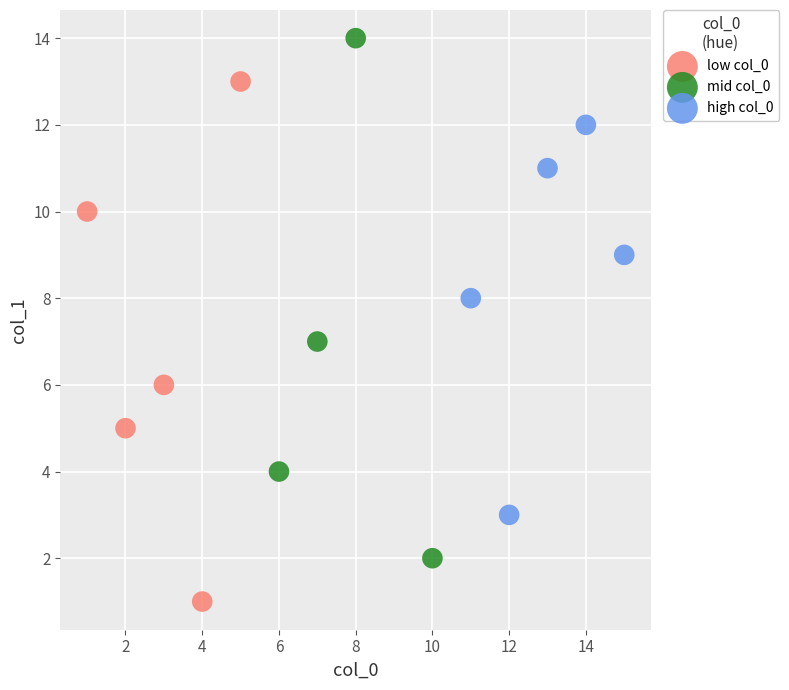

Which series contains the highest Y value?

mid col_0